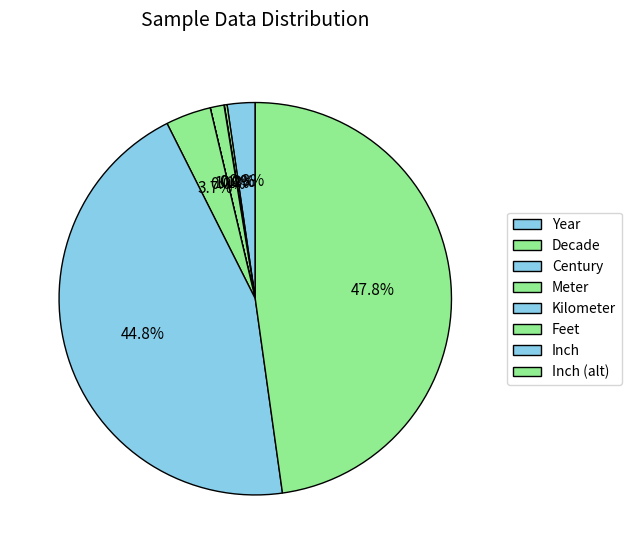

What is the total percentage of Kilometer and Meter?

1.1%